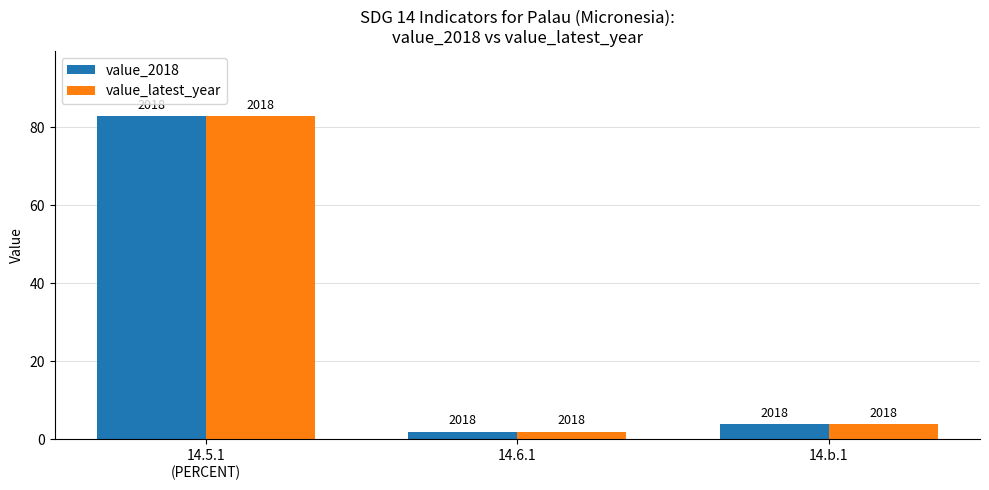

What is the total value across all series at 14.6.1?

4.0